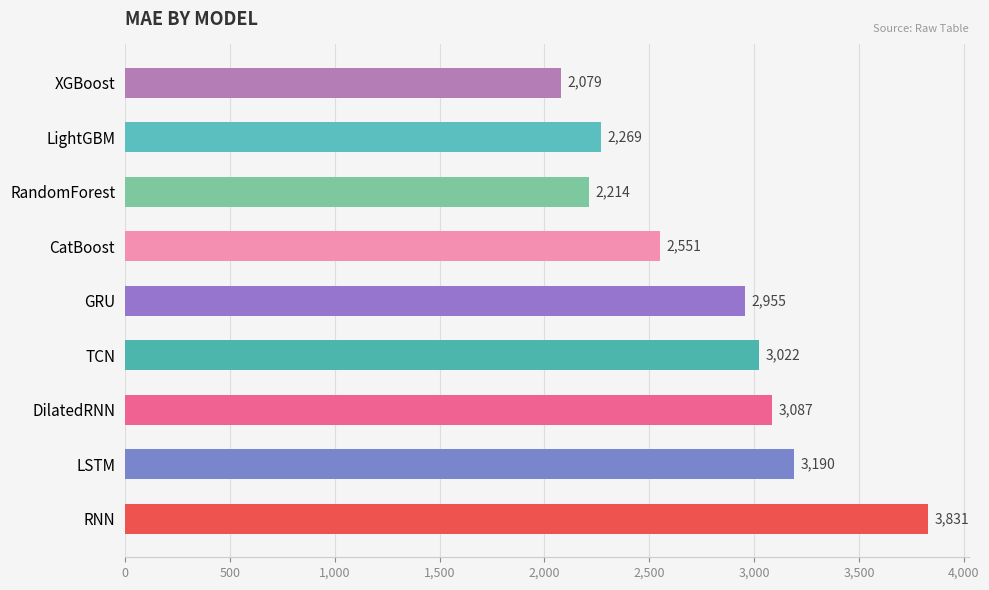

How many bars are there in total?

9